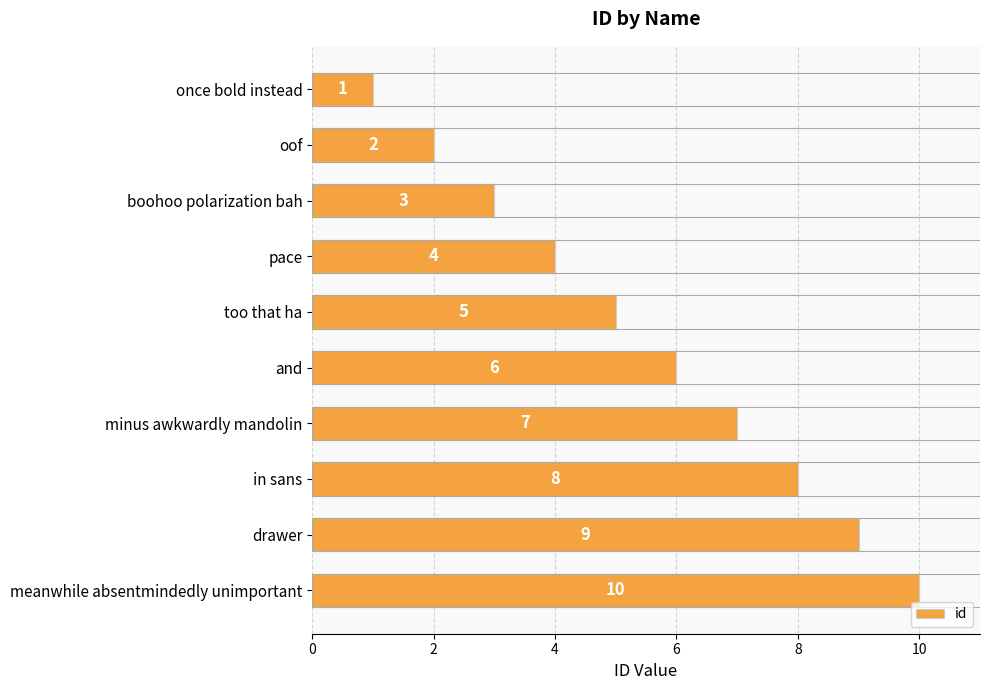

The value at pace is 4. True or false?

True